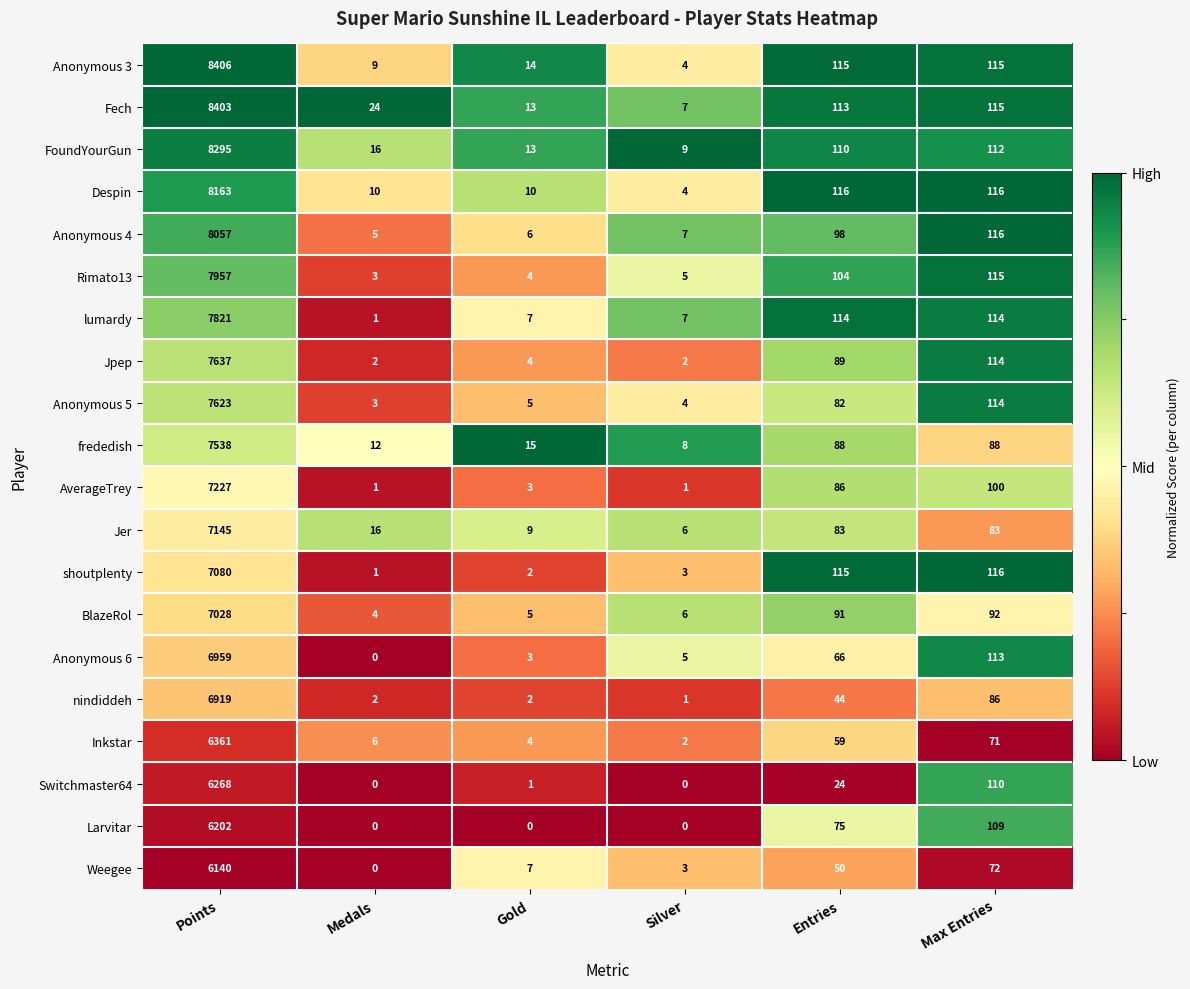

What is the sum of all Jer values?

7342